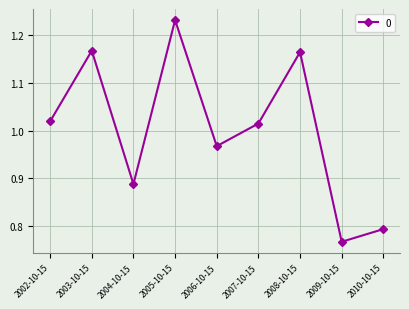

The value at 2003-10-15 is 0.7. True or false?

False